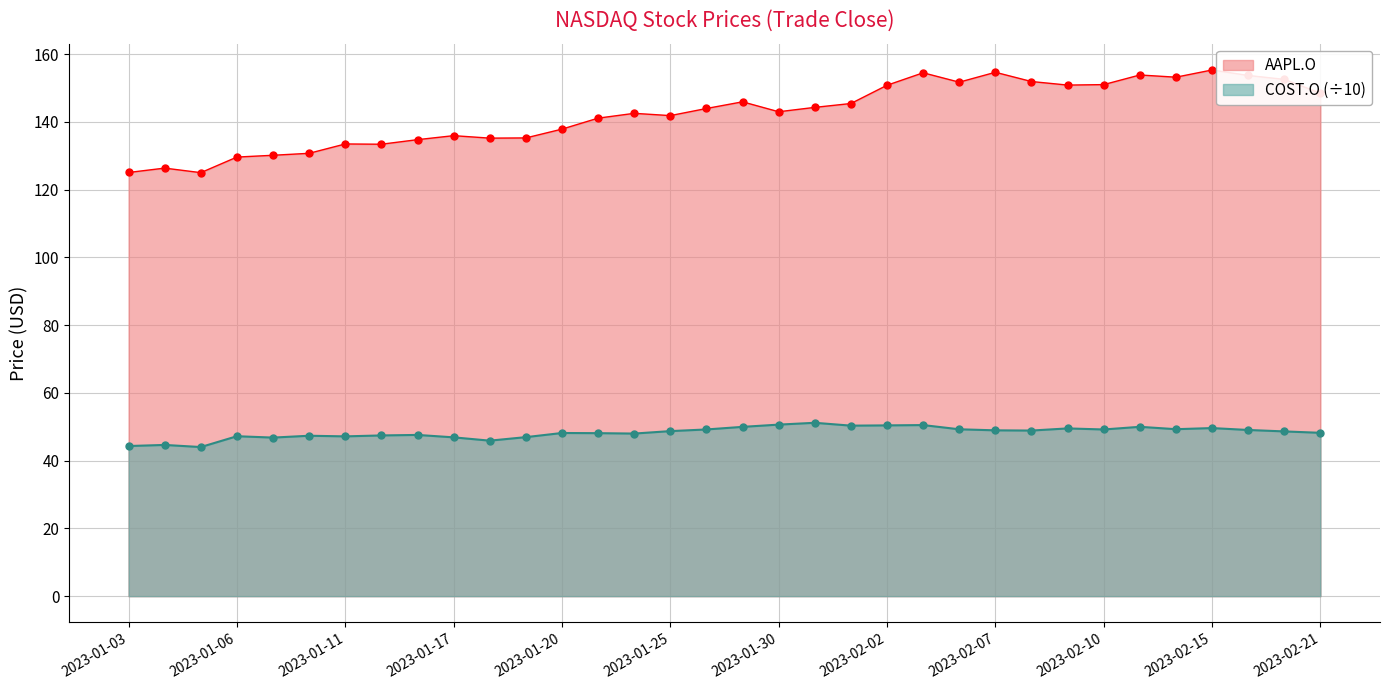

Reading left to right, what are all the values shown in this chart?

2023-01-03=44.3	2023-01-04=44.6	2023-01-05=44.0	2023-01-06=47.2	2023-01-09=46.8	2023-01-10=47.4	2023-01-11=47.2	2023-01-12=47.4	2023-01-13=47.6	2023-01-17=46.9	2023-01-18=45.9	2023-01-19=46.9	2023-01-20=48.2	2023-01-23=48.1	2023-01-24=48.0	2023-01-25=48.7	2023-01-26=49.2	2023-01-27=50.0	2023-01-30=50.6	2023-01-31=51.2	2023-02-01=50.3	2023-02-02=50.4	2023-02-03=50.5	2023-02-06=49.3	2023-02-07=49.0	2023-02-08=48.9	2023-02-09=49.5	2023-02-10=49.2	2023-02-13=50.0	2023-02-14=49.3	2023-02-15=49.6	2023-02-16=49.1	2023-02-17=48.6	2023-02-21=48.2